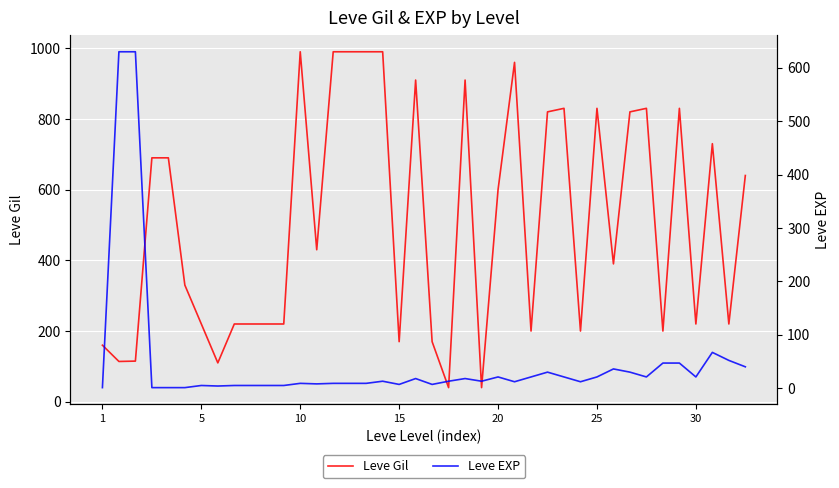

What is the lowest value of the Leve Gil series?

40